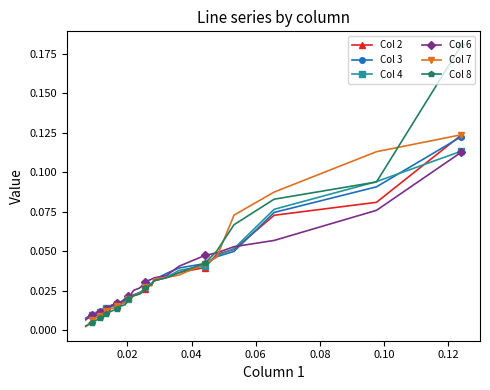

True or false: Col 2 has more than 2 interior local peaks.

False